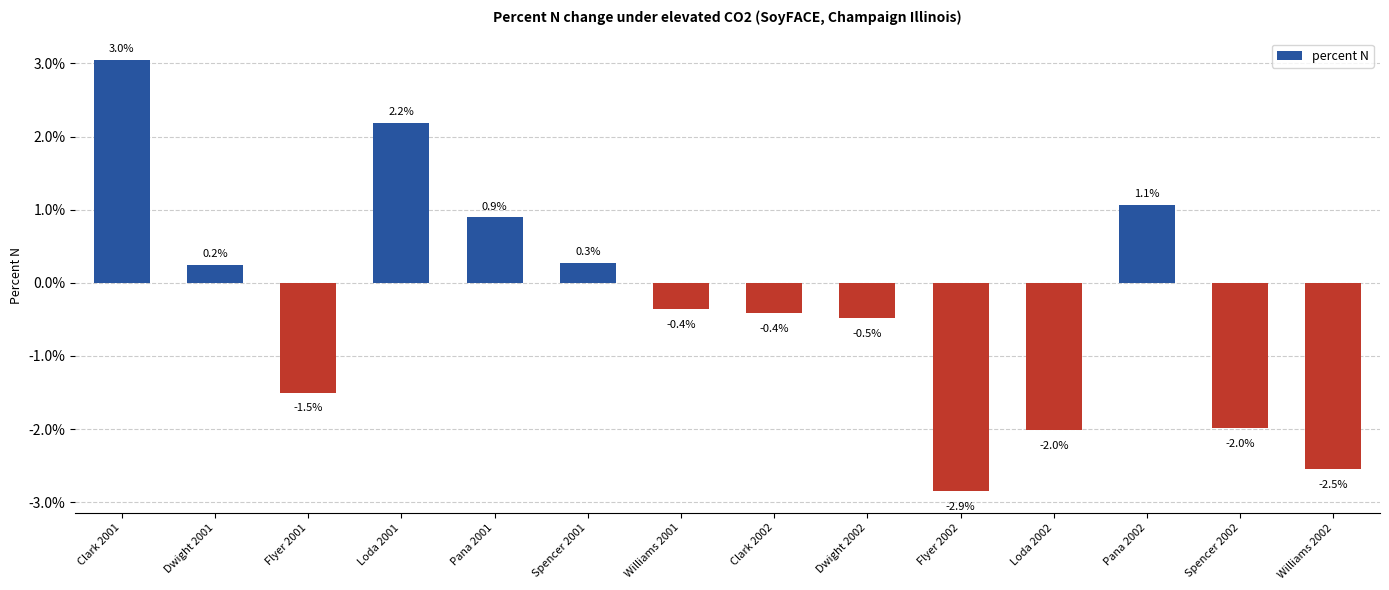

What is the average value?

-0.3